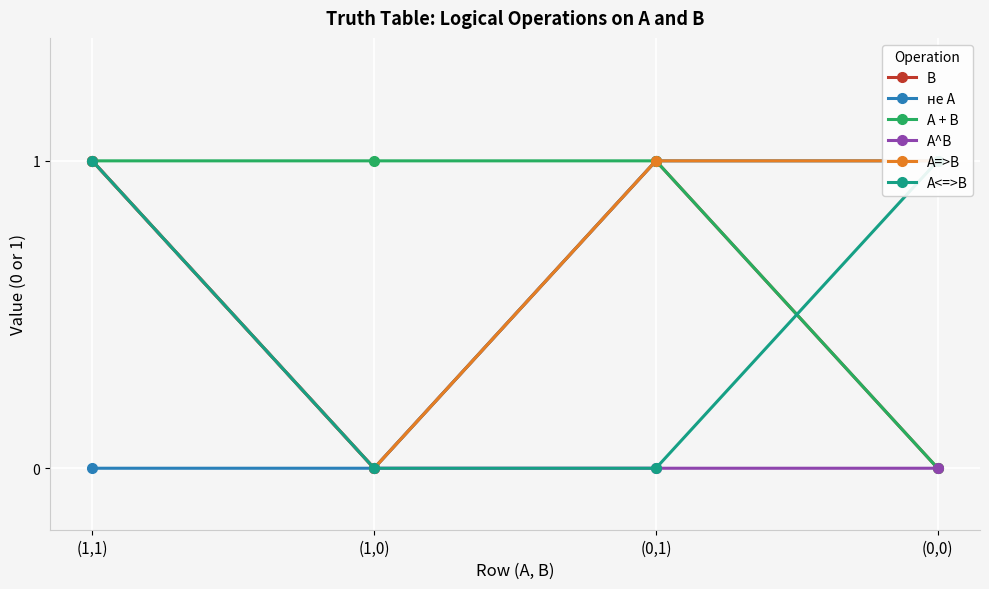

Which series changed the most between (1,0) and (0,0)?

не А